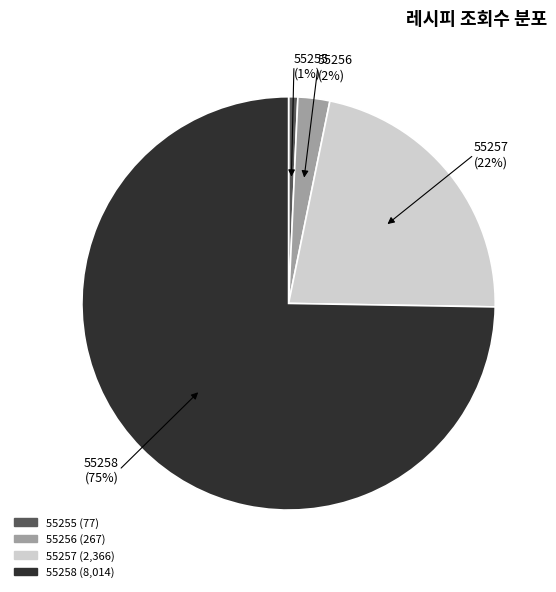

Does any single category account for the majority?

Yes